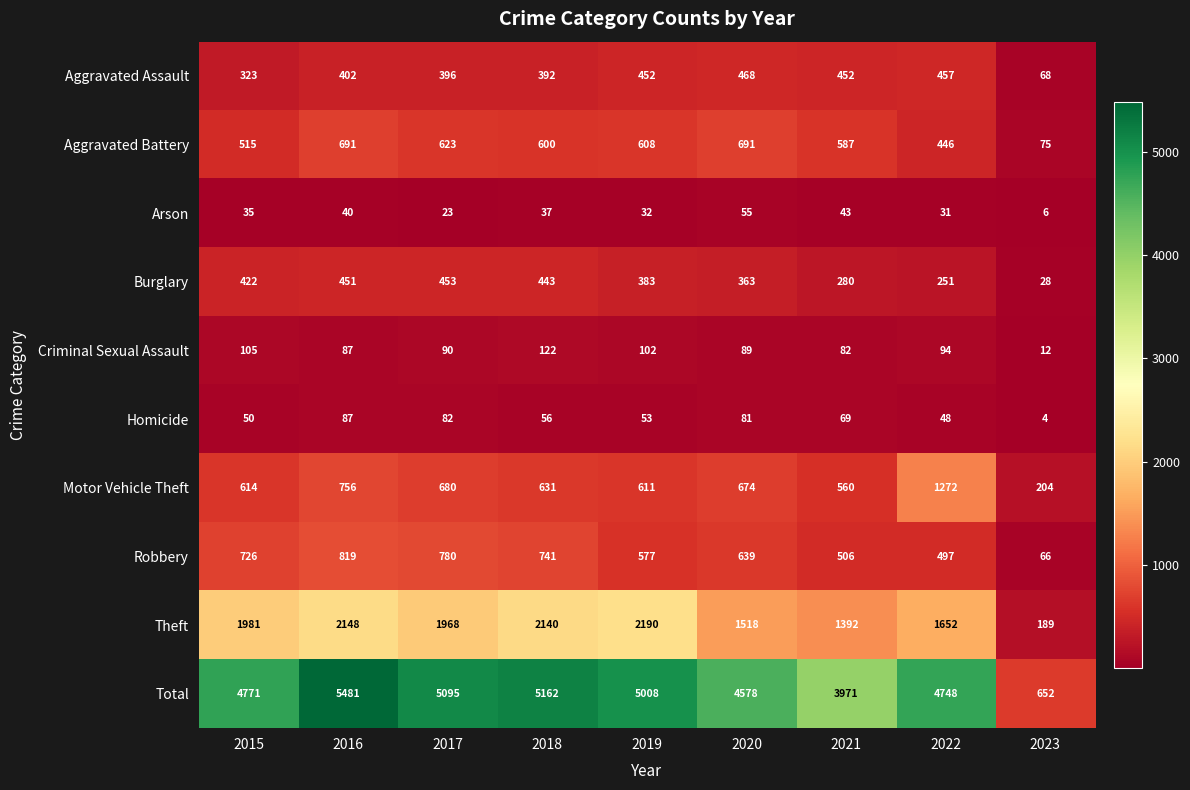

What is the lowest value of the Burglary series?

28